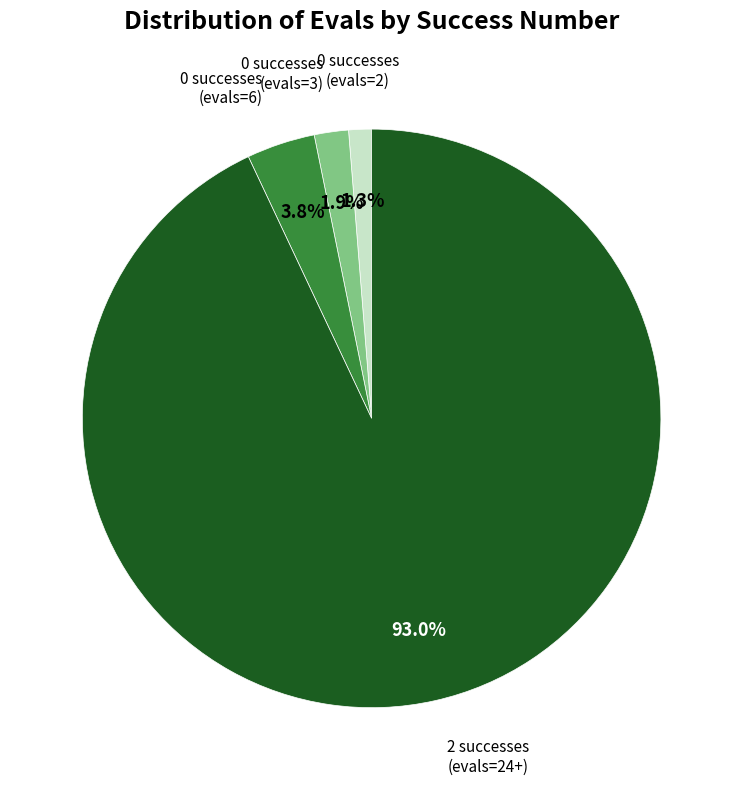

Is there a majority slice in this chart?

Yes